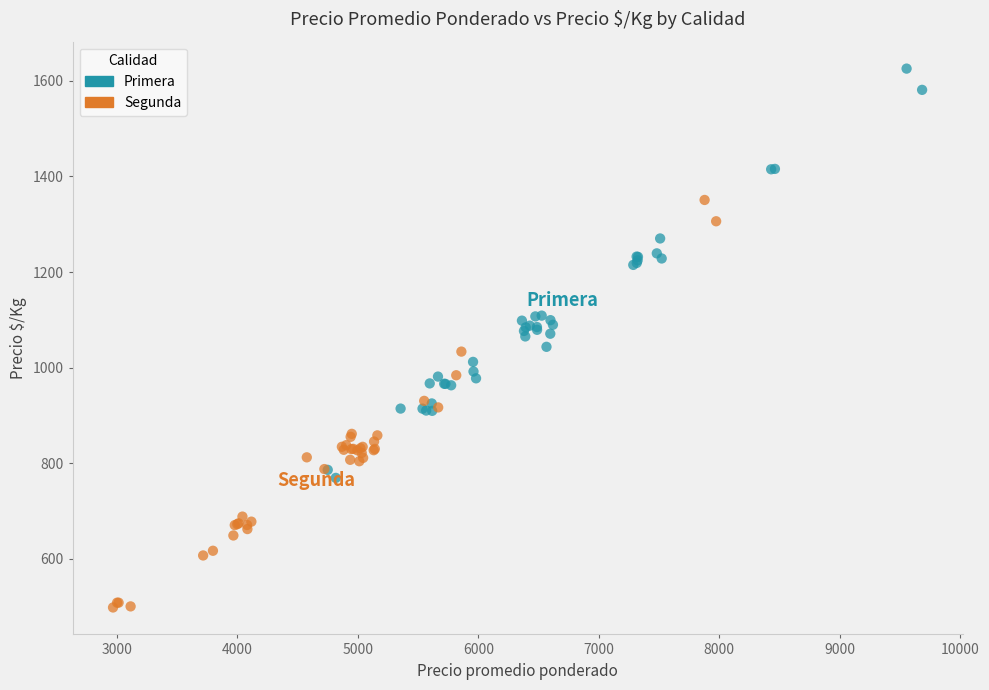

Which series contains the lowest Y value?

Segunda